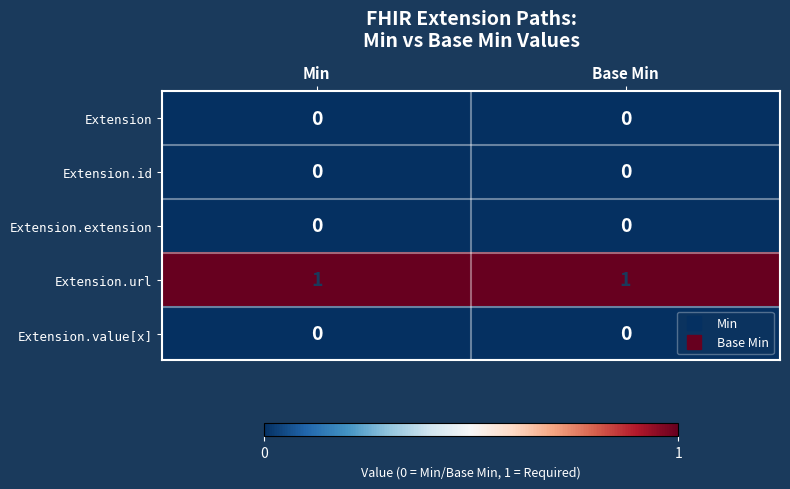

Which series has the largest total across all categories?

Extension.url